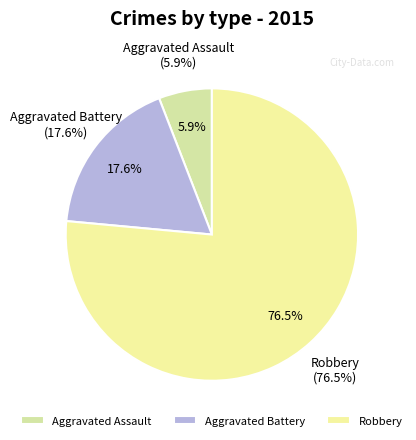

True or false: Robbery accounts for 70% of the total.

False